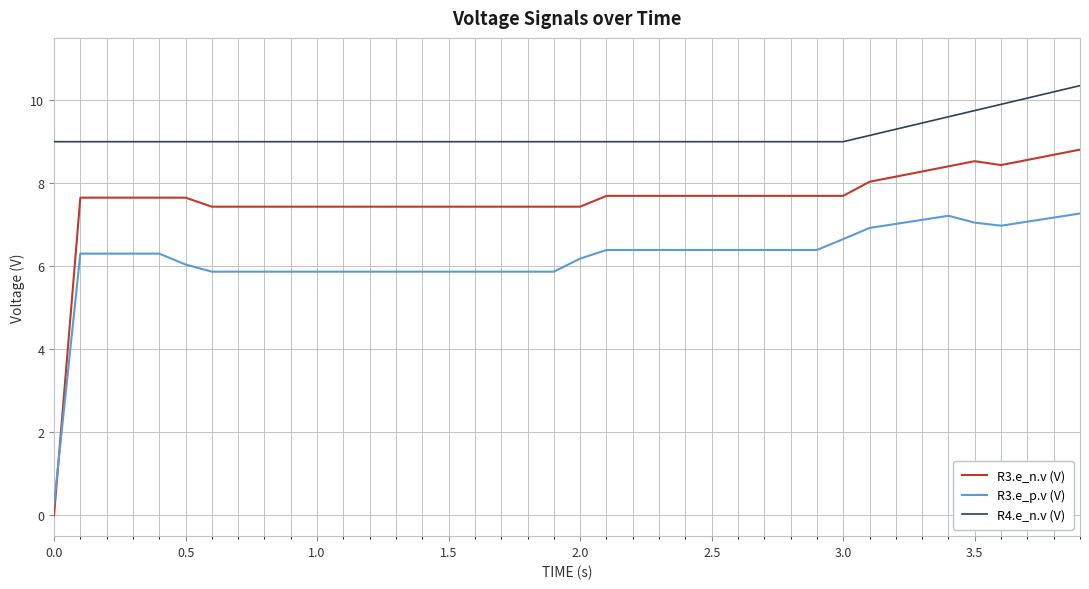

Rank the series by their maximum value, from lowest to highest.

R3.e_p.v (V), R3.e_n.v (V), R4.e_n.v (V)